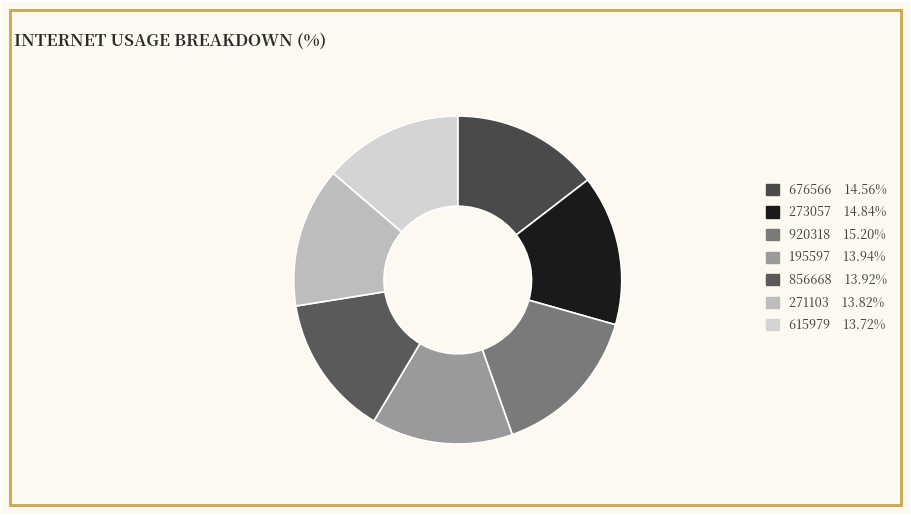

How many slices are in this pie chart?

7